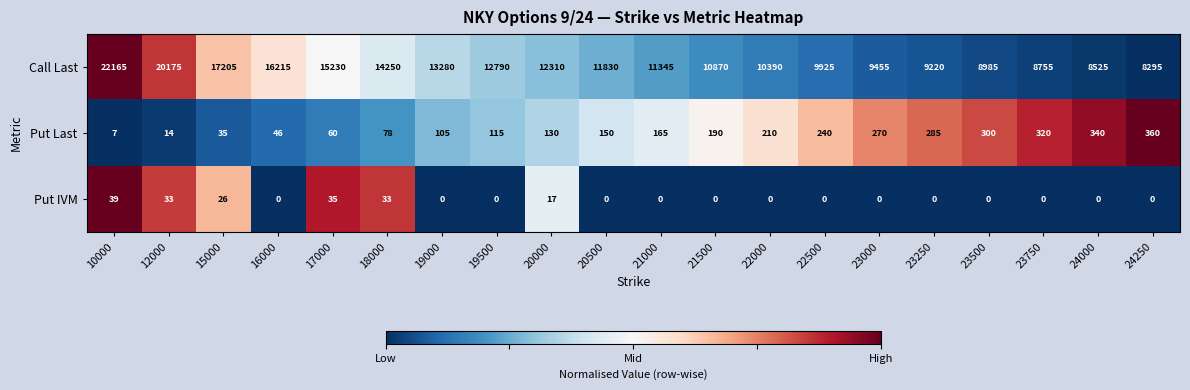

How many positive values does the Put IVM series have?

6